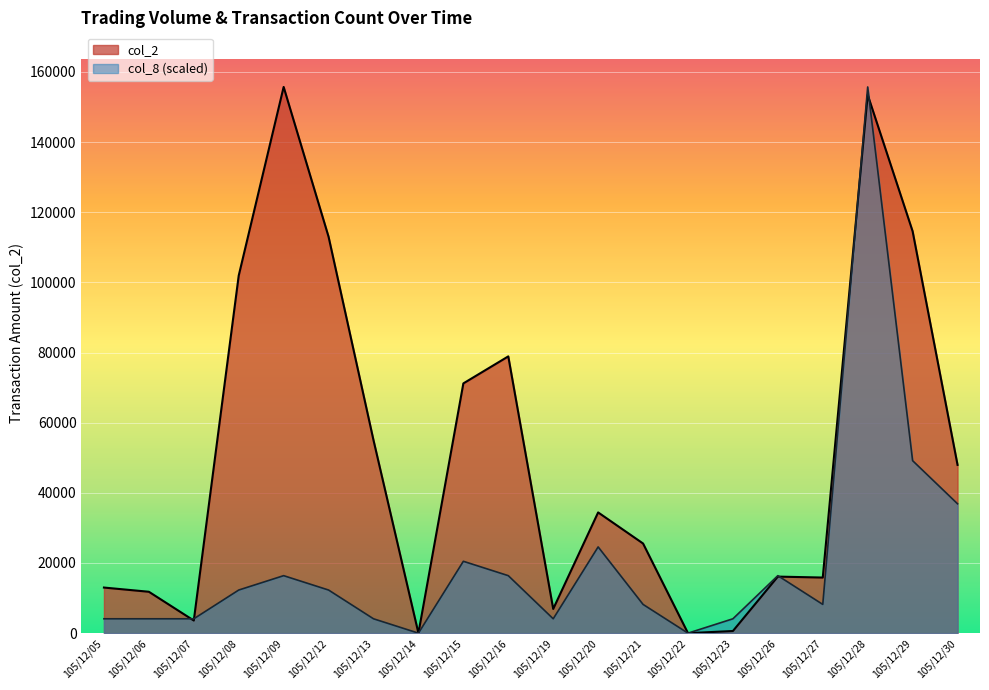

What value does the col_2 series have at 105/12/06?

11800.0